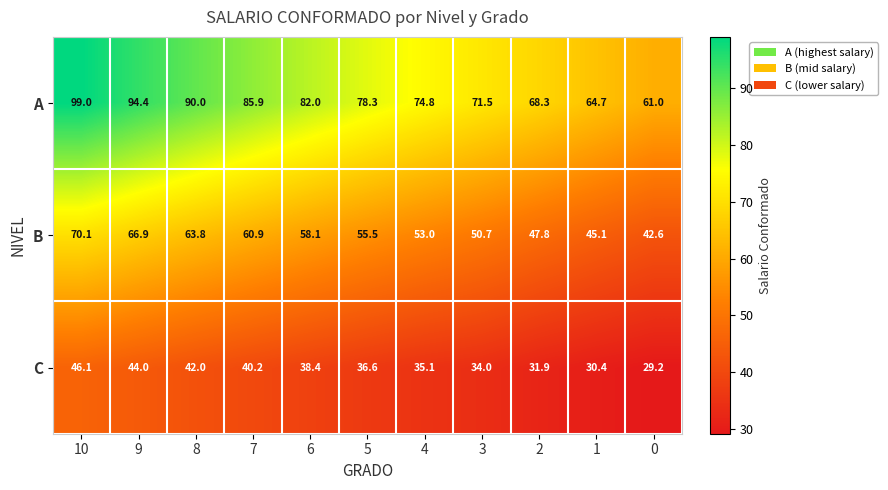

Between 5 and 0, which series saw the biggest shift?

A